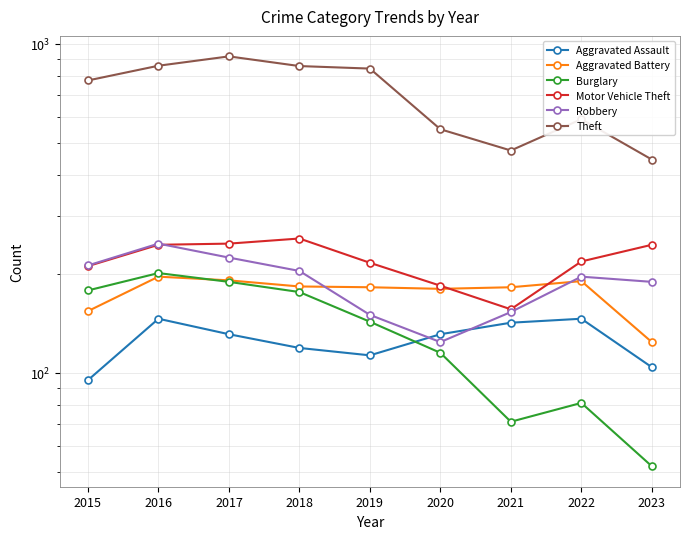

How many values in the Burglary series are below 143?

4